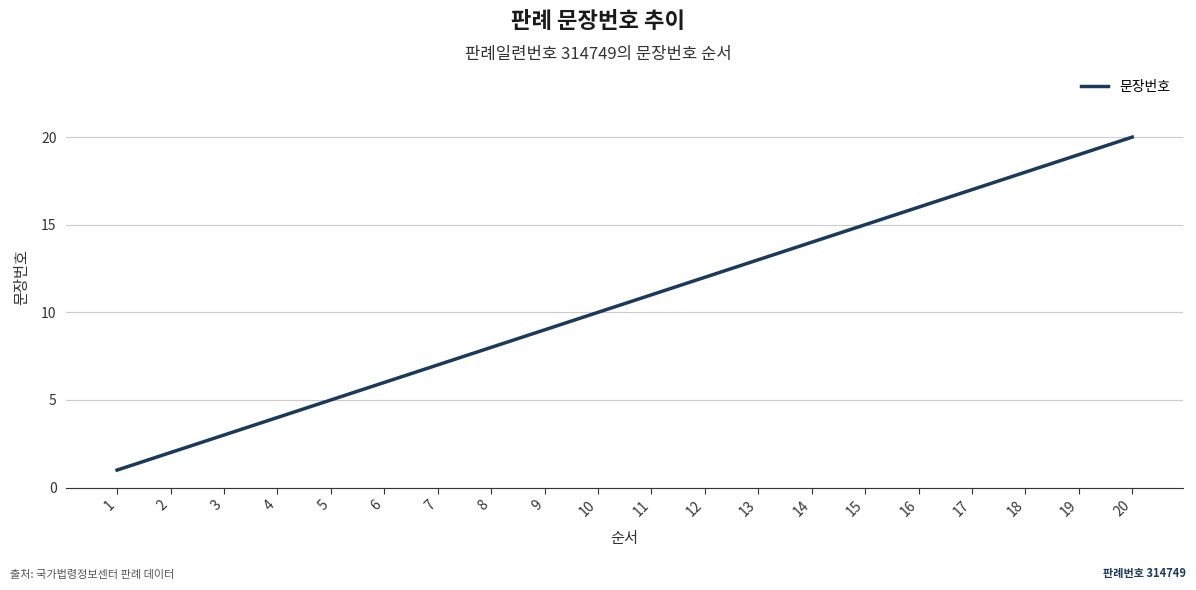

What is the minimum value shown in the chart?

1